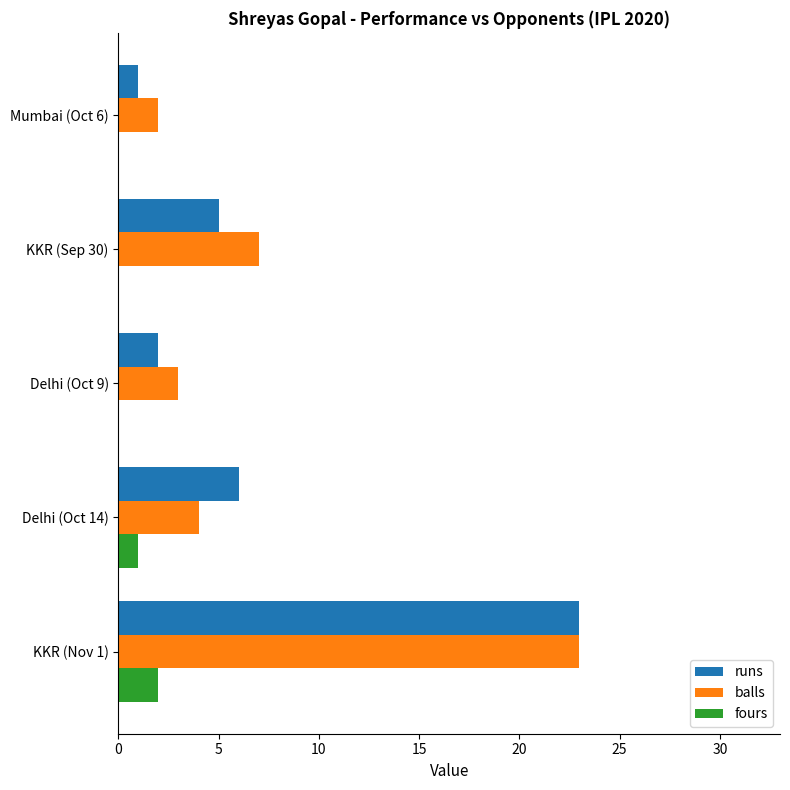

At which label is fours closest to 1?

Delhi (Oct 14)